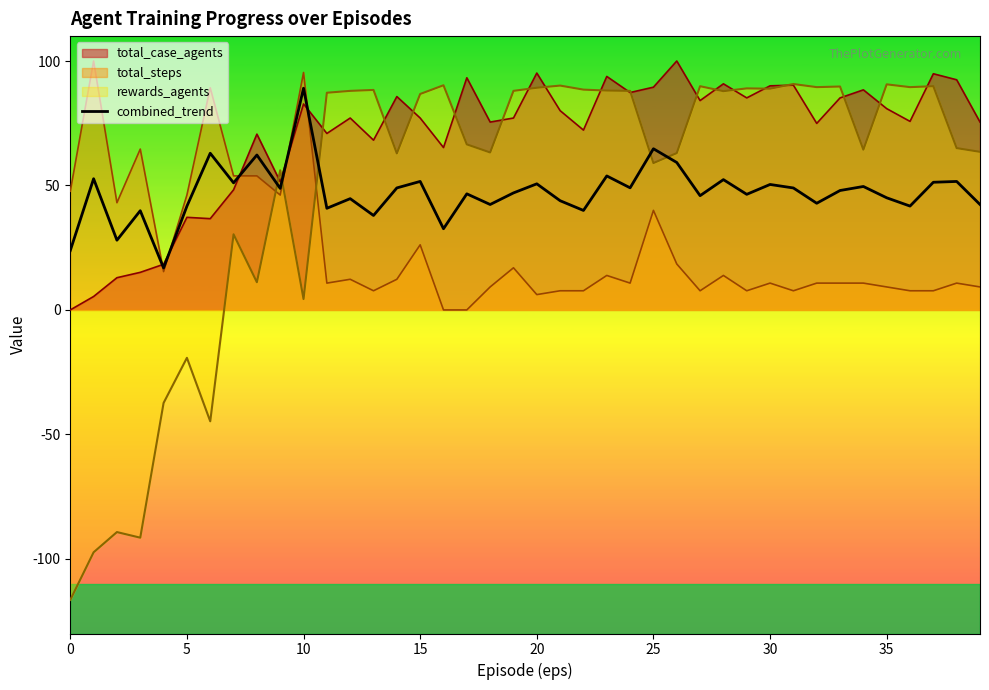

Does the chart have visible grid lines?

No